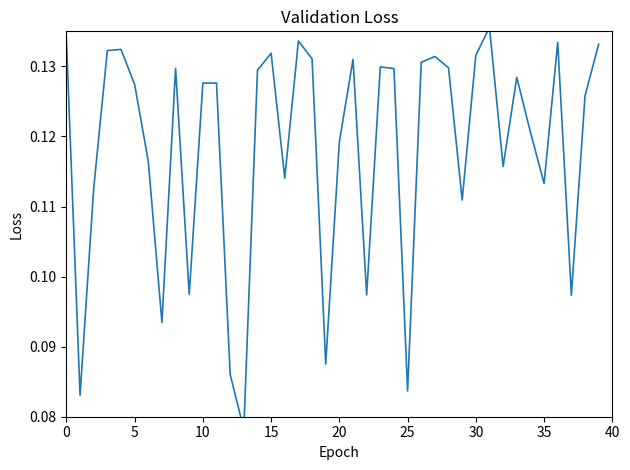

Which has a higher value, 12 or 35?

35